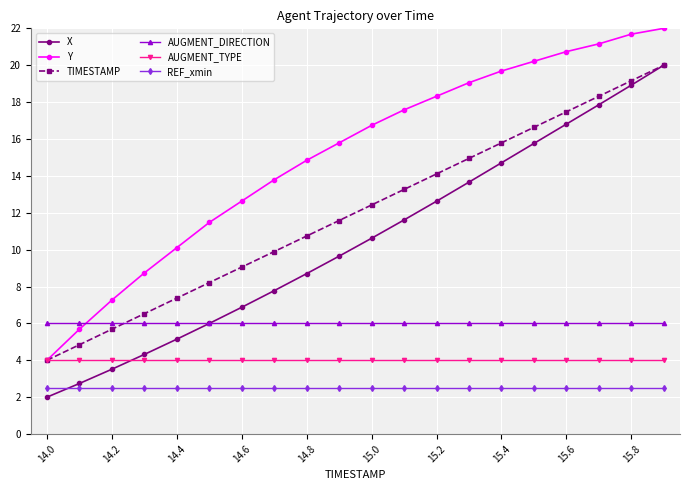

What is the value of the Y point at the 10th from the left?

15.8